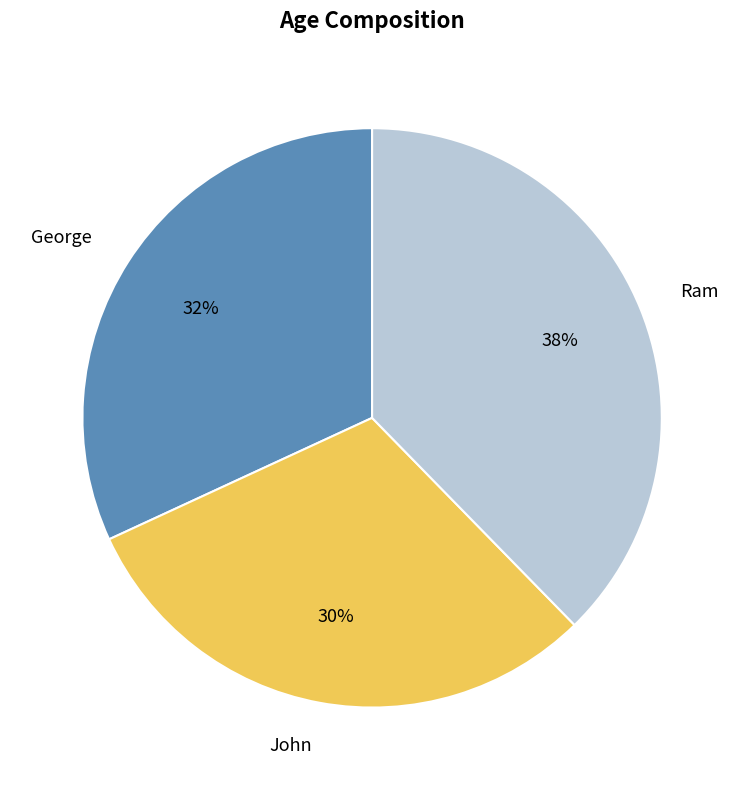

How many slices are in this pie chart?

3